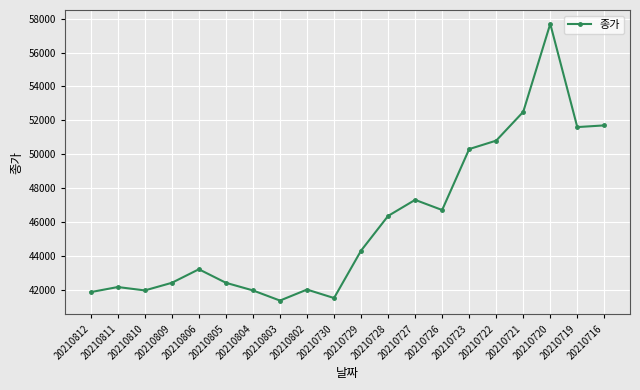

What is the ratio of the value at 20210729 to the value at 20210721?

0.8